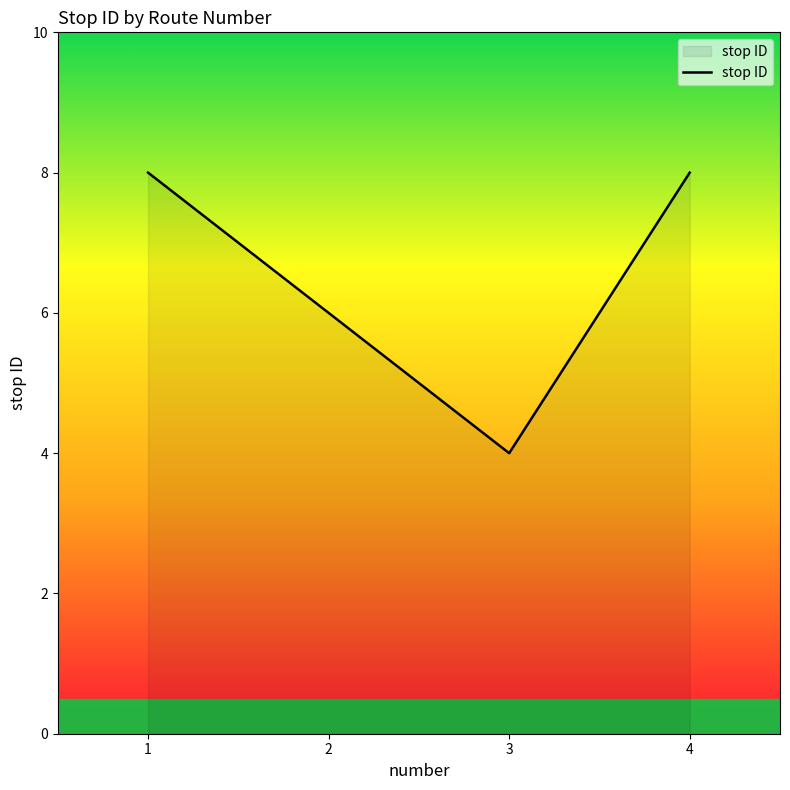

The value at 4 is 8. True or false?

True